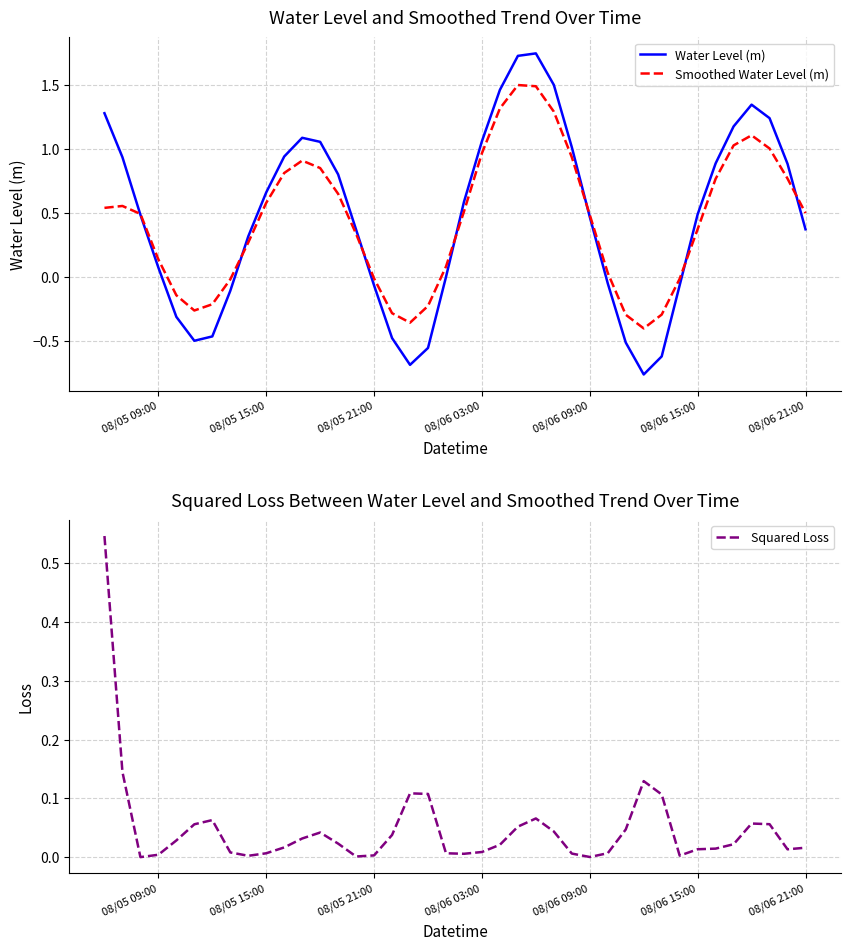

What is the difference between the maximum and minimum values in the Squared Loss series?

0.5